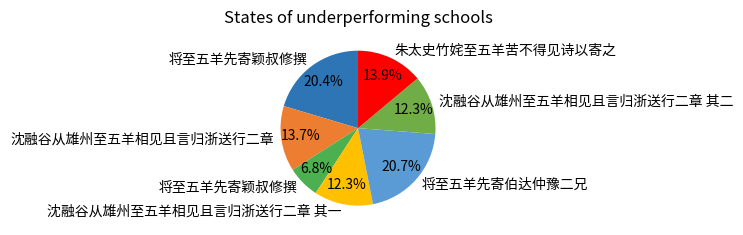

To the nearest percent, what is the difference between the largest and smallest slice percentages?

14%